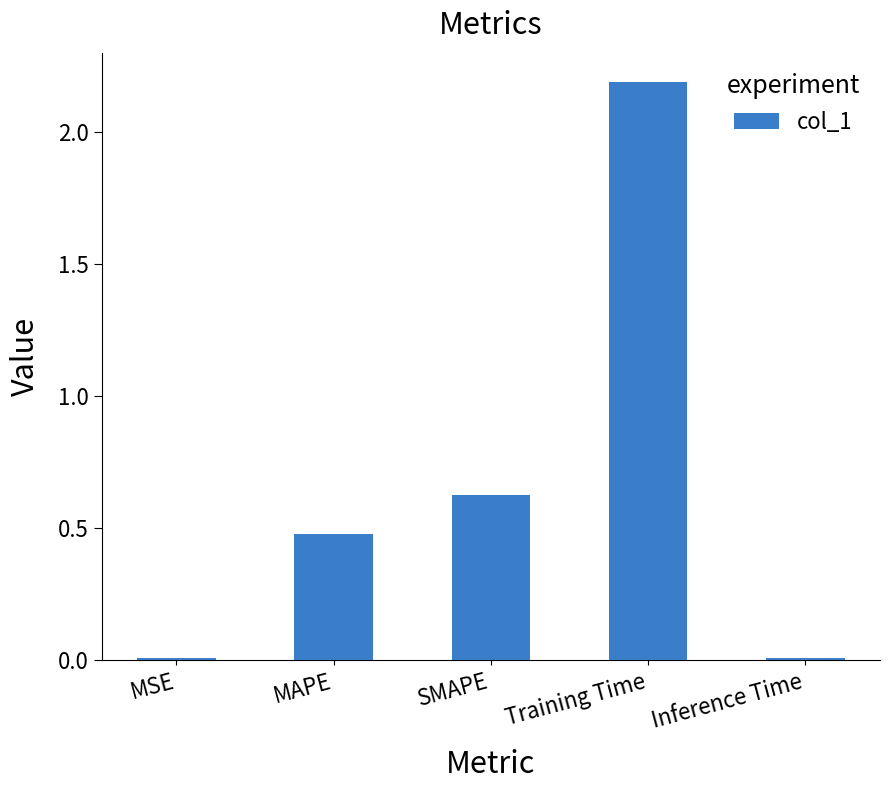

The chart shows a value of 1.5 at Training Time. True or false?

False